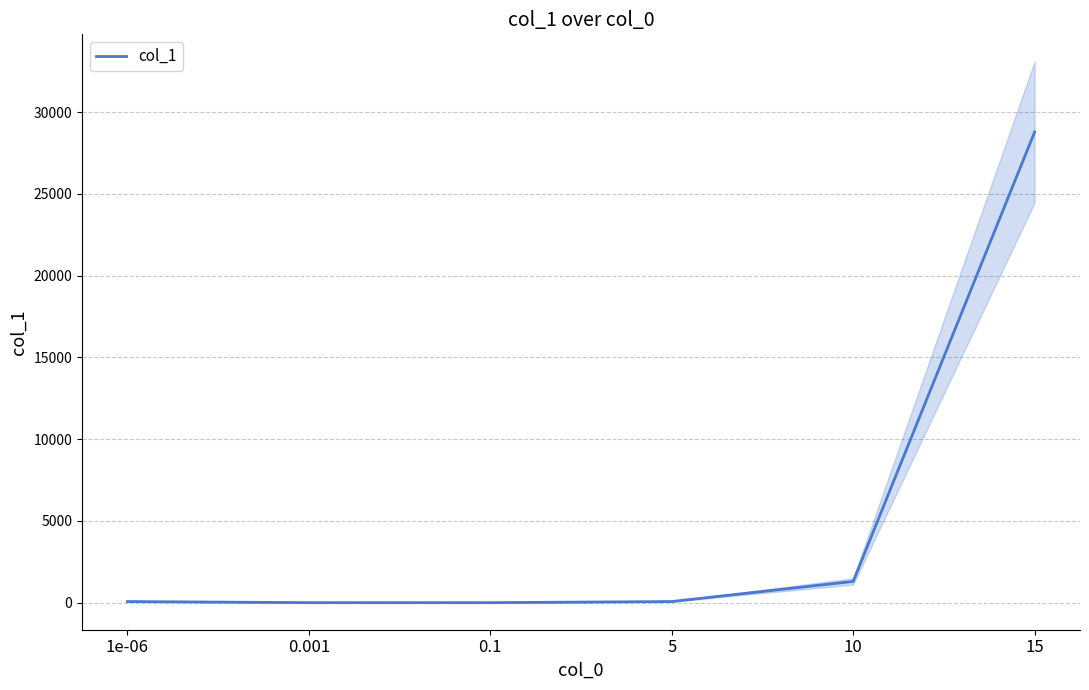

Which category has the highest value across all series?

15